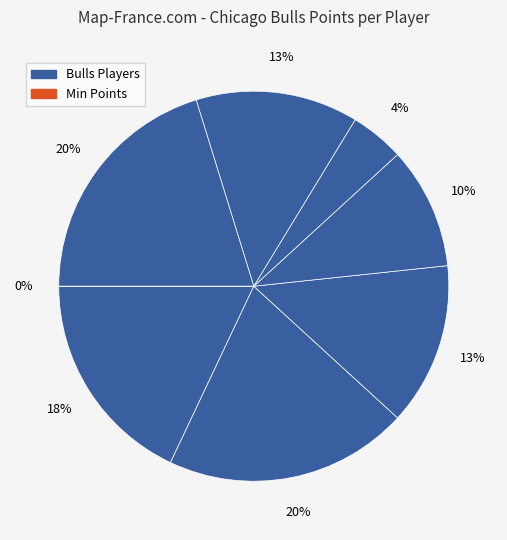

Combined, do butleji01 and robinna01 account for over 50%?

No